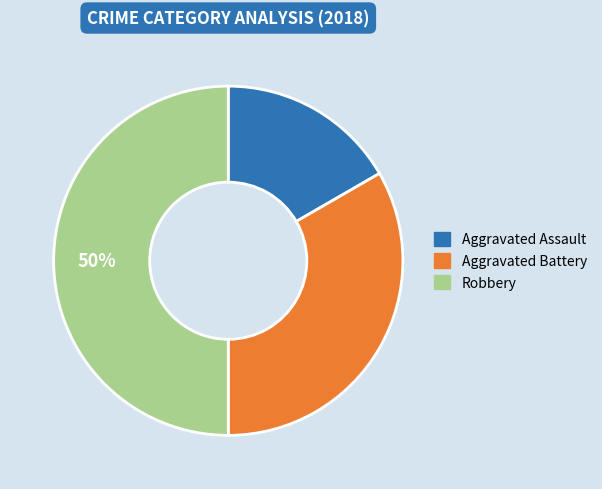

Count the number of slices in the pie.

3